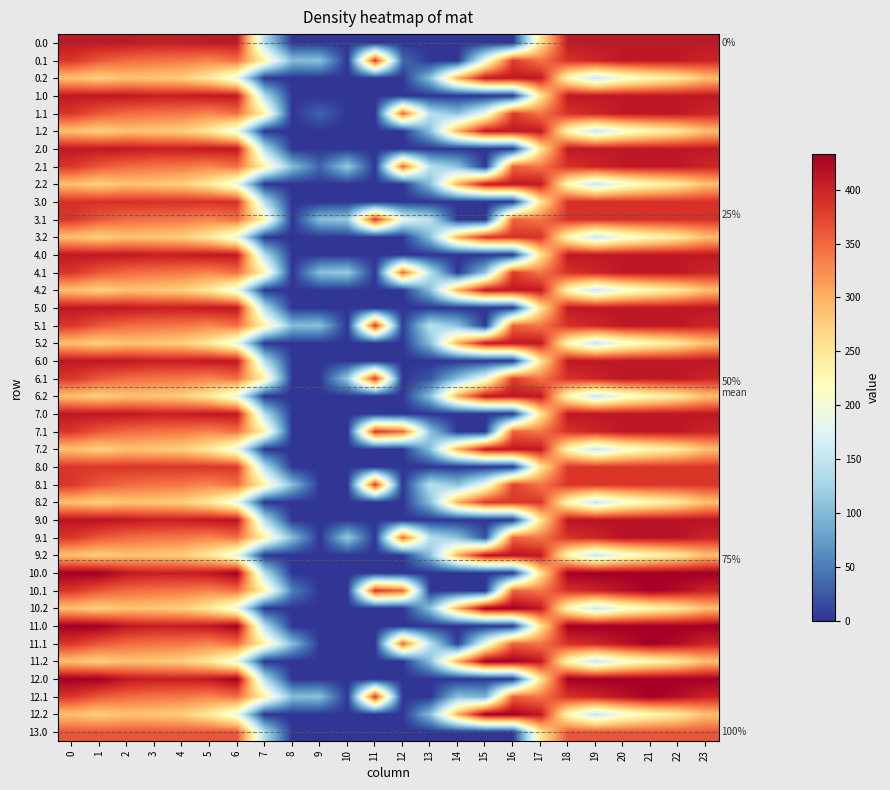

At which label is 2.0 closest to 205?

17